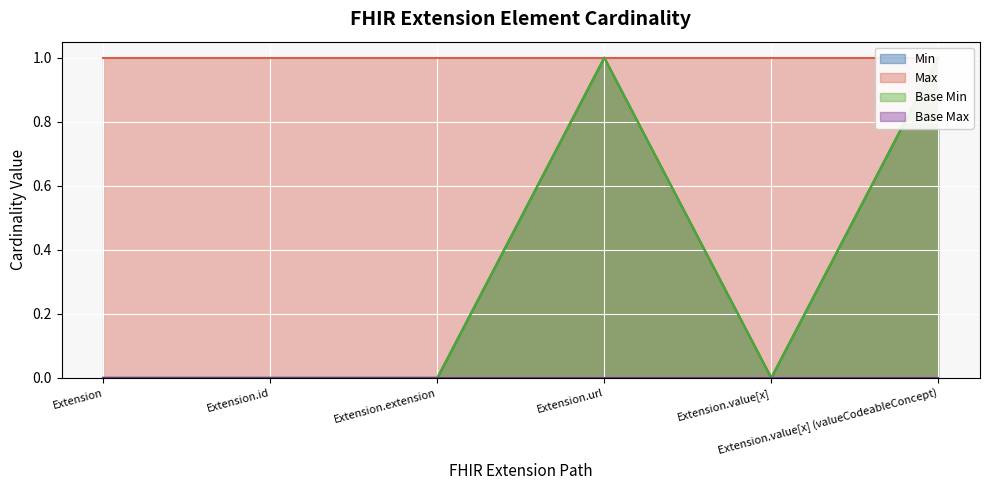

How many lines are shown in the chart?

2